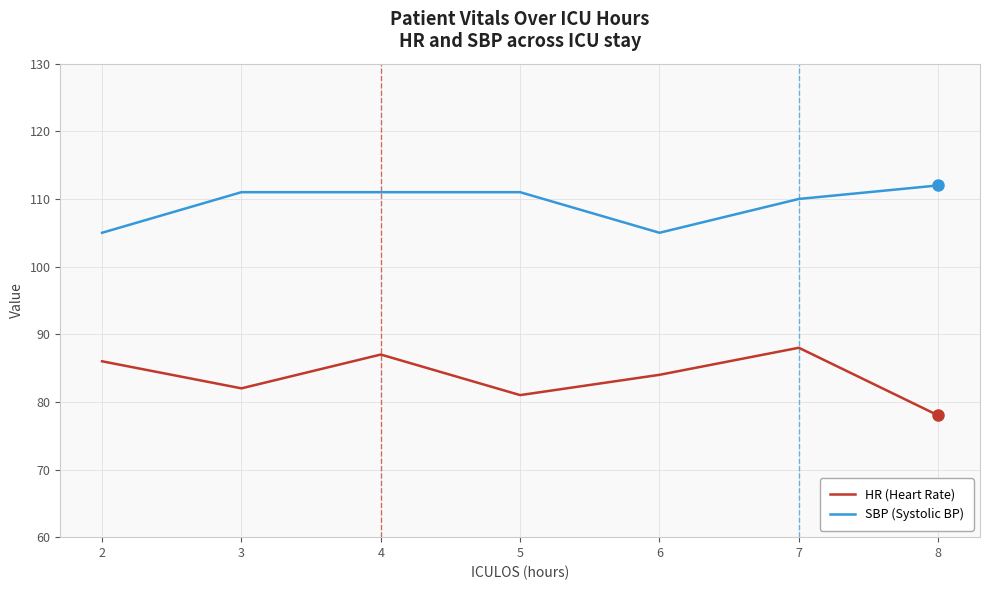

Rank the series by their average value, from lowest to highest.

HR (Heart Rate), SBP (Systolic BP)